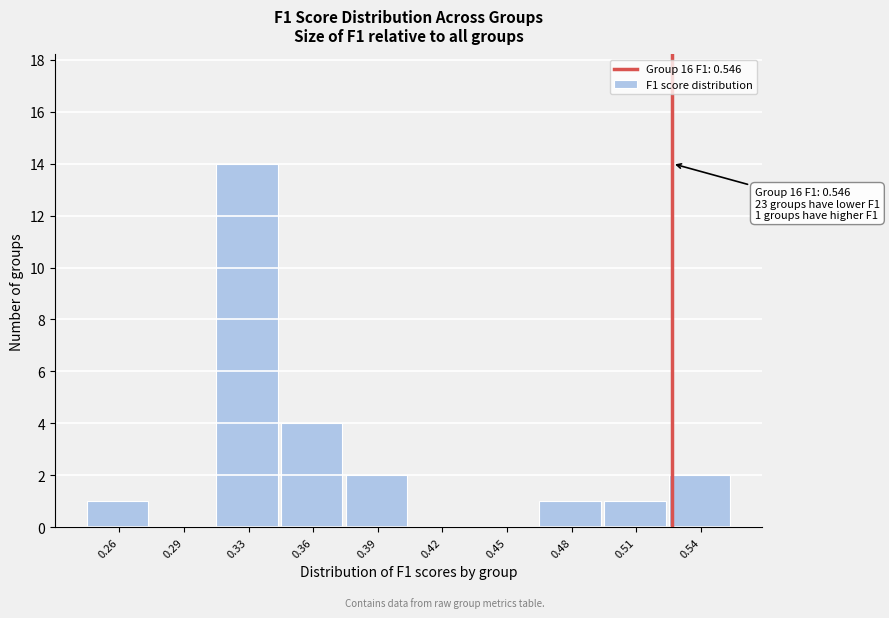

Reading left to right, extract all data points from this chart.

0.26=1	0.29=0	0.33=14	0.36=4	0.39=2	0.42=0	0.45=0	0.48=1	0.51=1	0.54=2